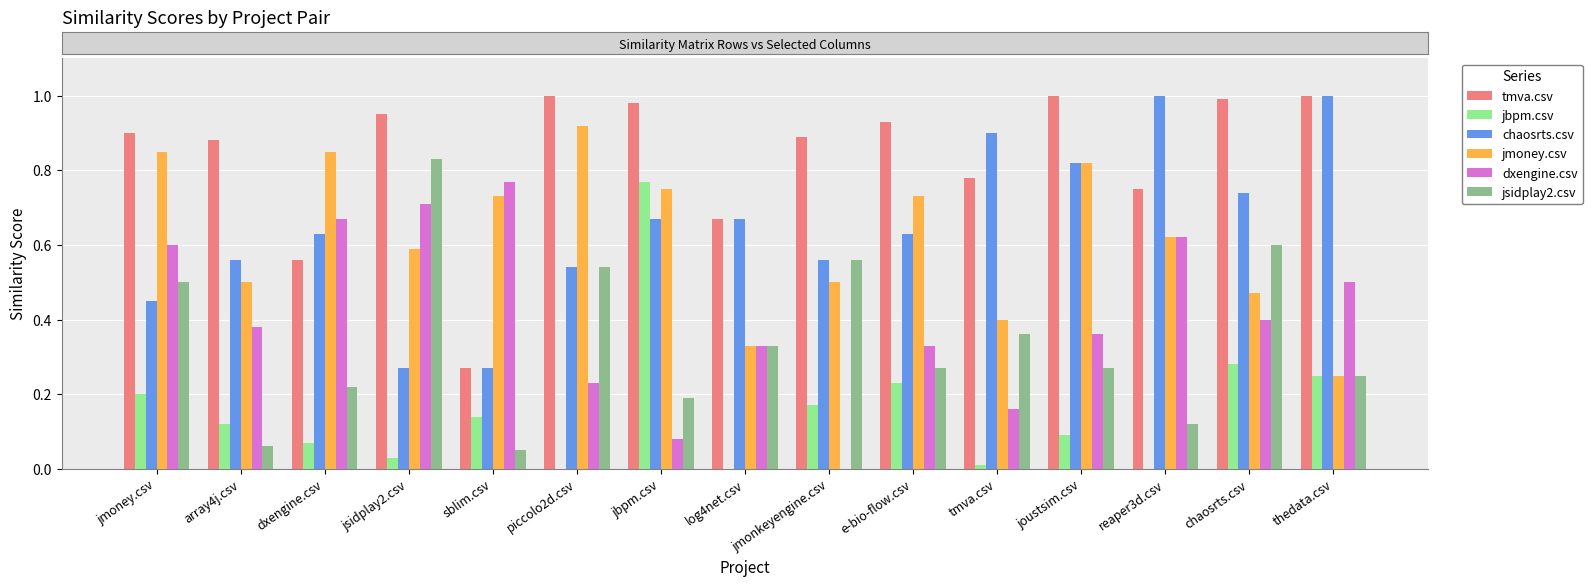

The tmva.csv series shows 1.5 at array4j.csv. True or false?

False